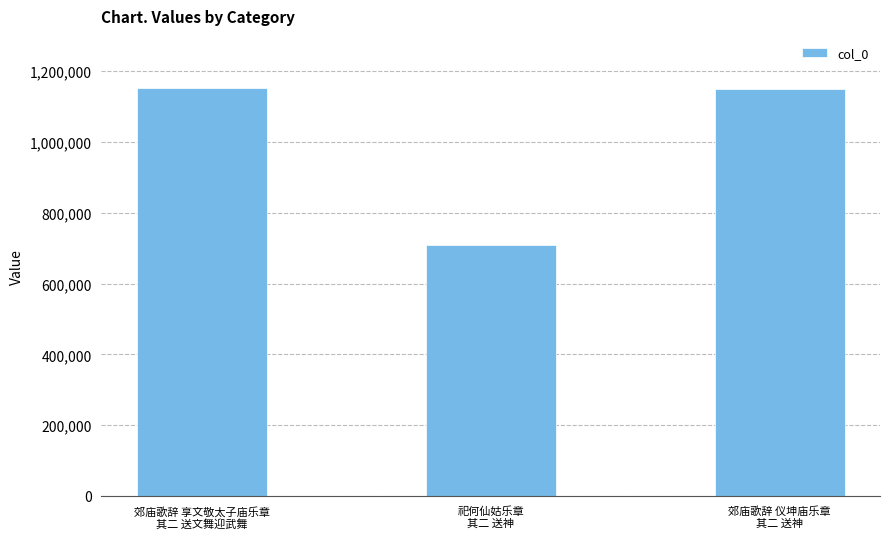

What is the minimum value shown in the chart?

709525